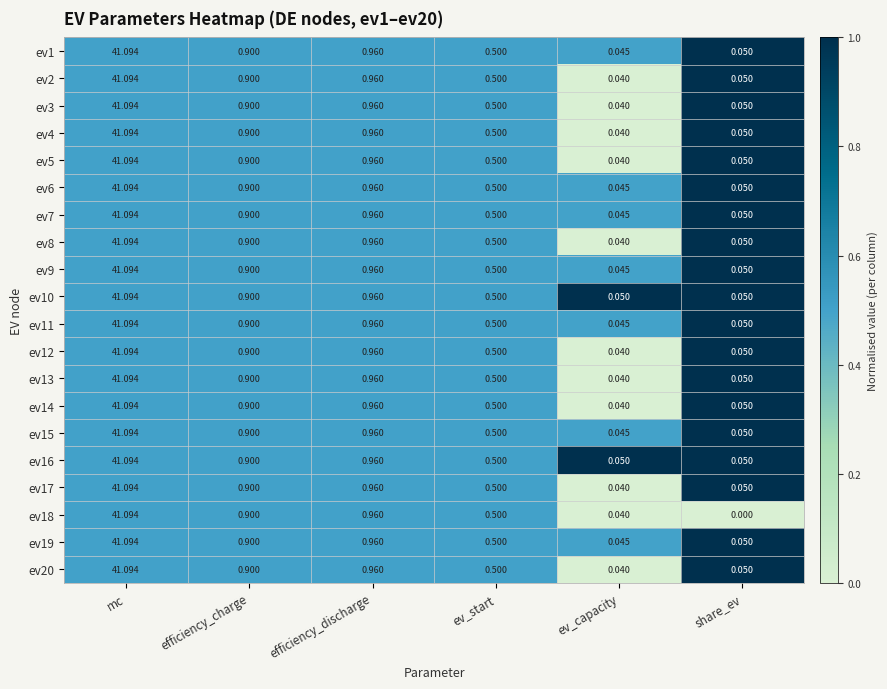

Which category has the highest value in the ev9 series?

mc